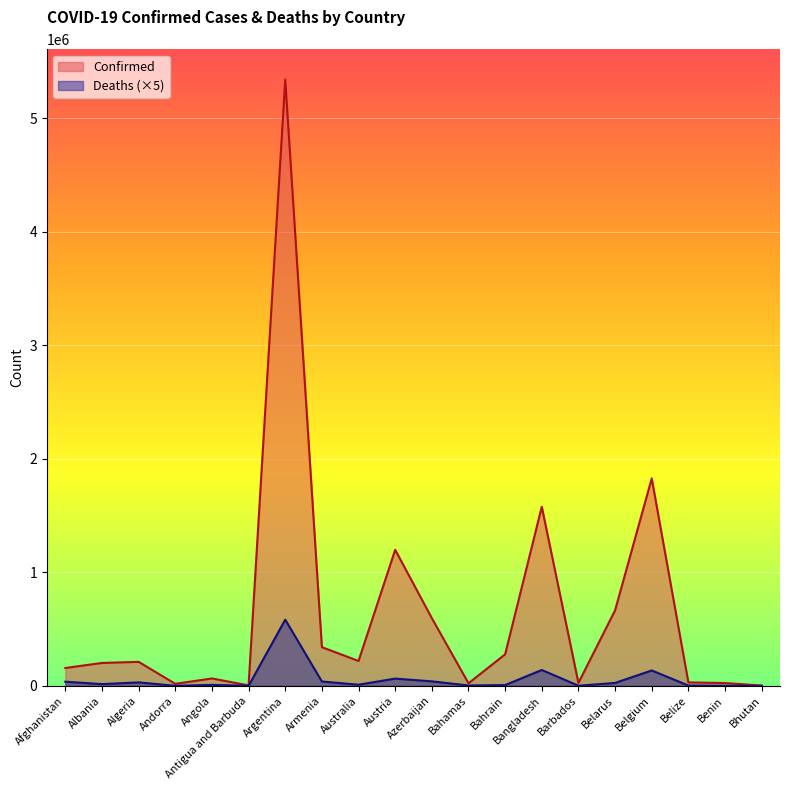

Between Azerbaijan and Australia, which is larger?

Azerbaijan